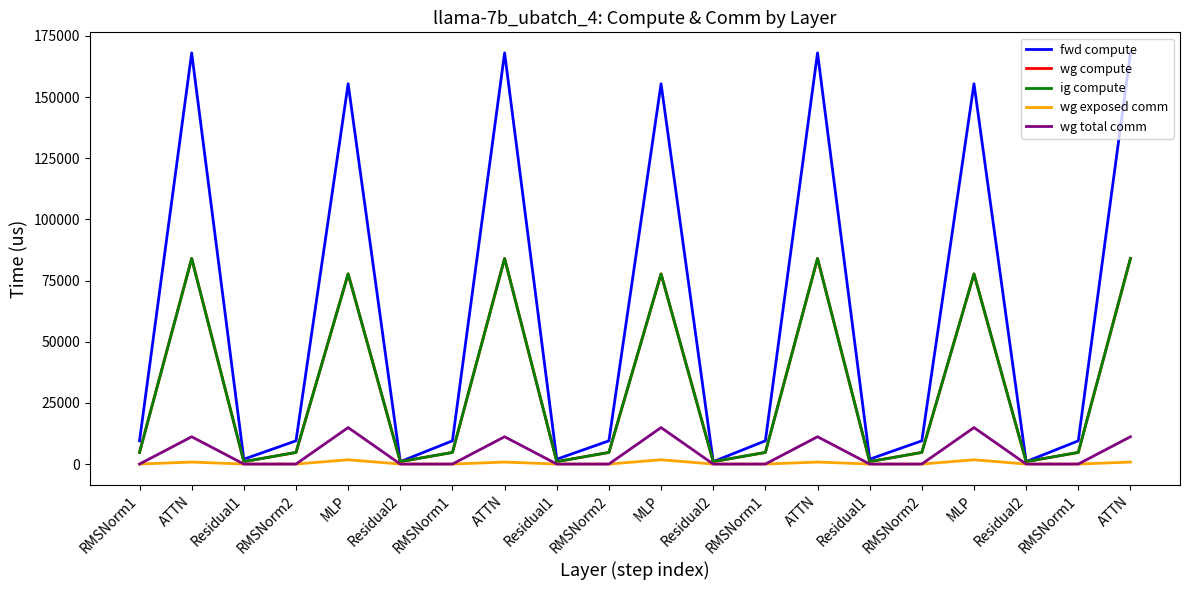

In wg exposed comm, how many points are higher than both neighbors (excluding endpoints)?

6